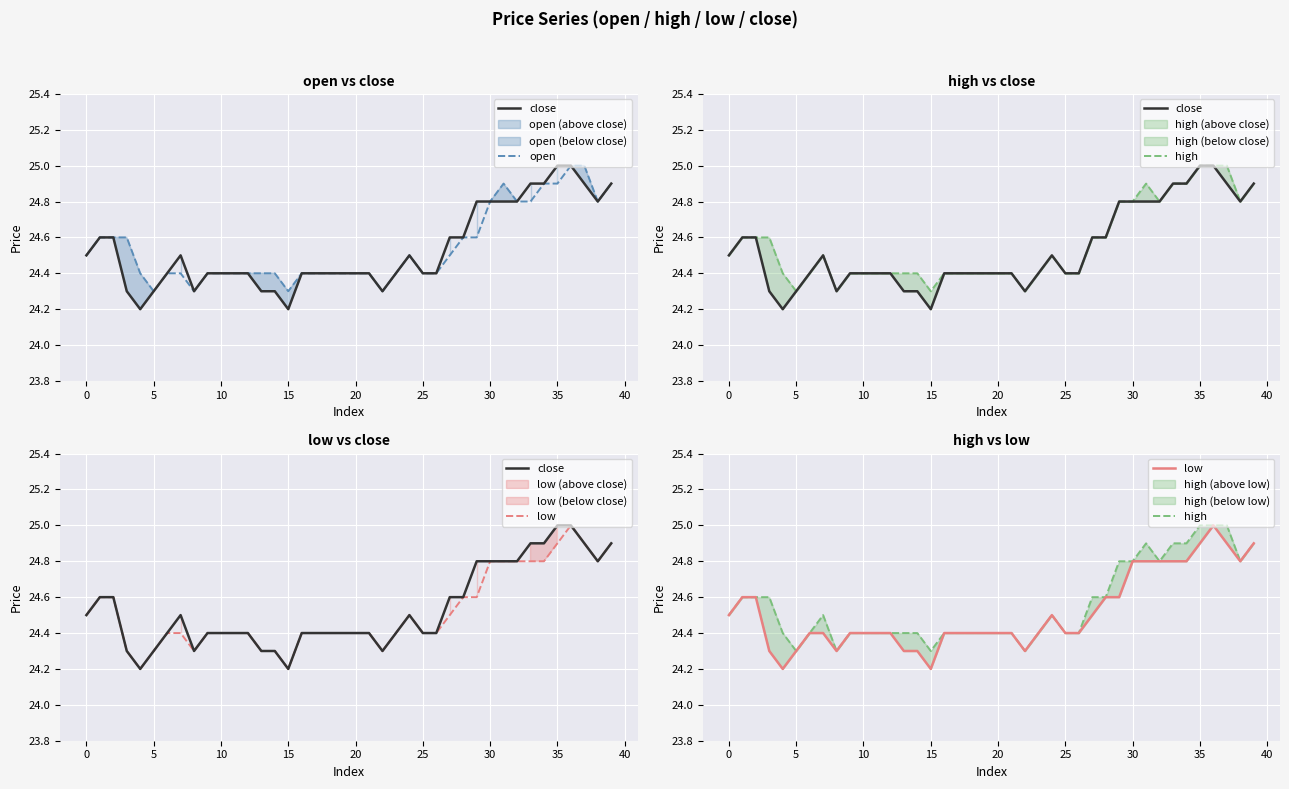

How many interior local peaks does the open series have?

2